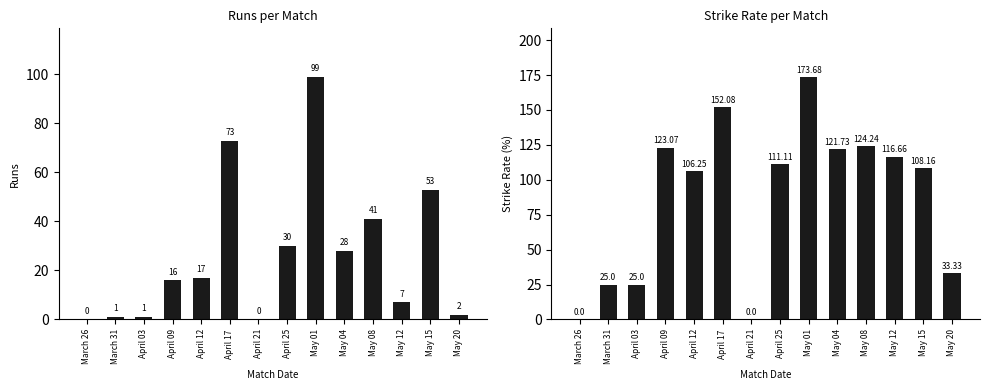

Which series changed the most between March 31 and April 09?

sr